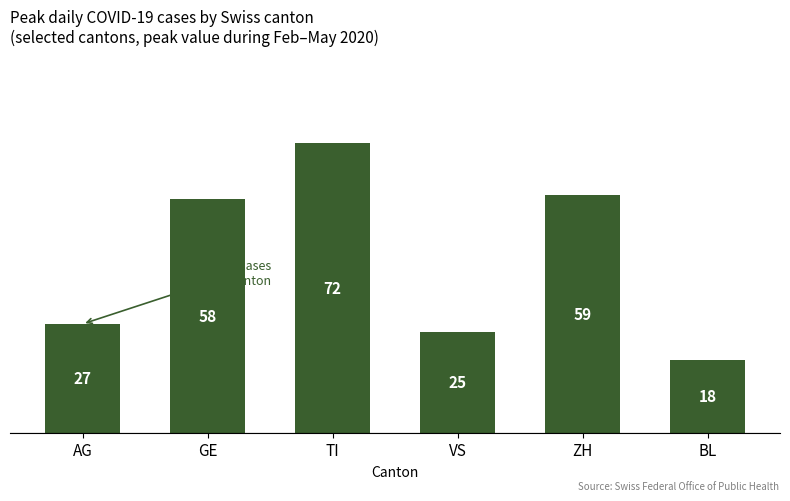

Reading right to left, list all the values displayed in this chart.

BL=18	ZH=59	VS=25	TI=72	GE=58	AG=27